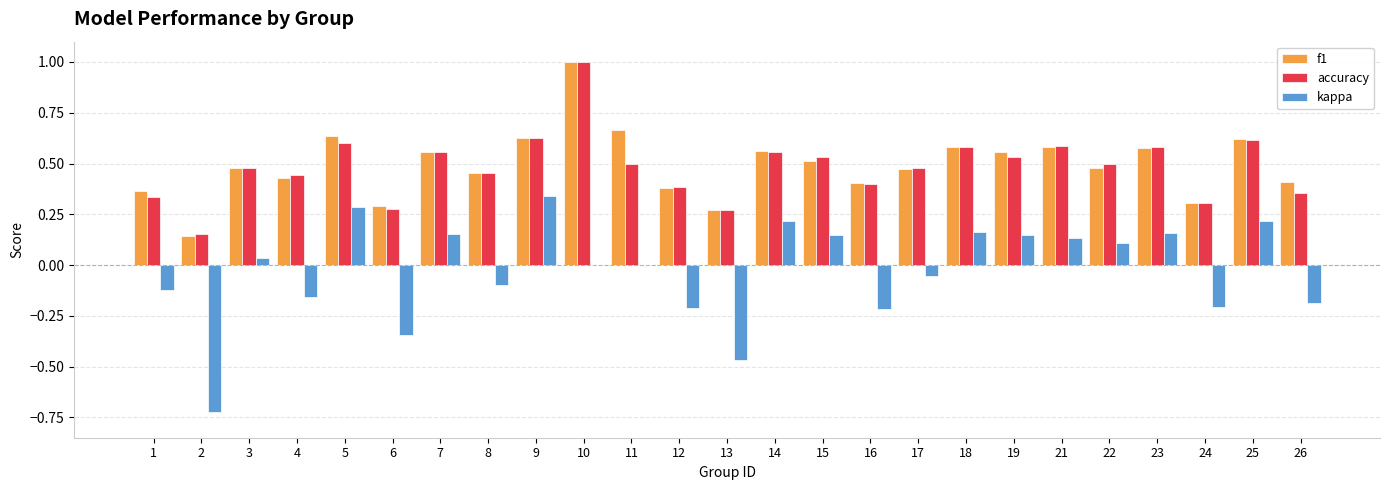

How many groups of bars are there?

25